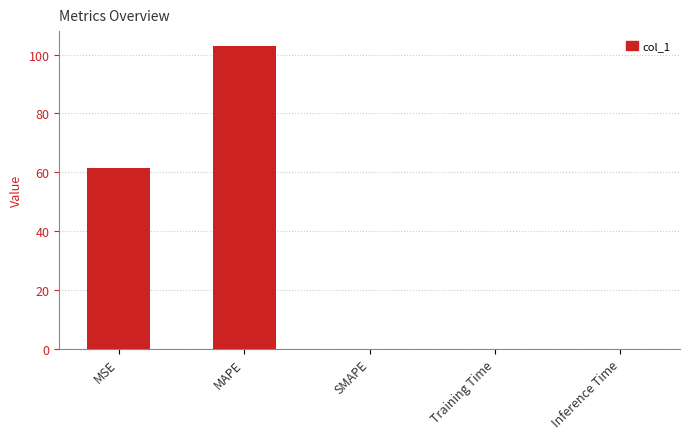

At which label is the value closest to 51?

MSE